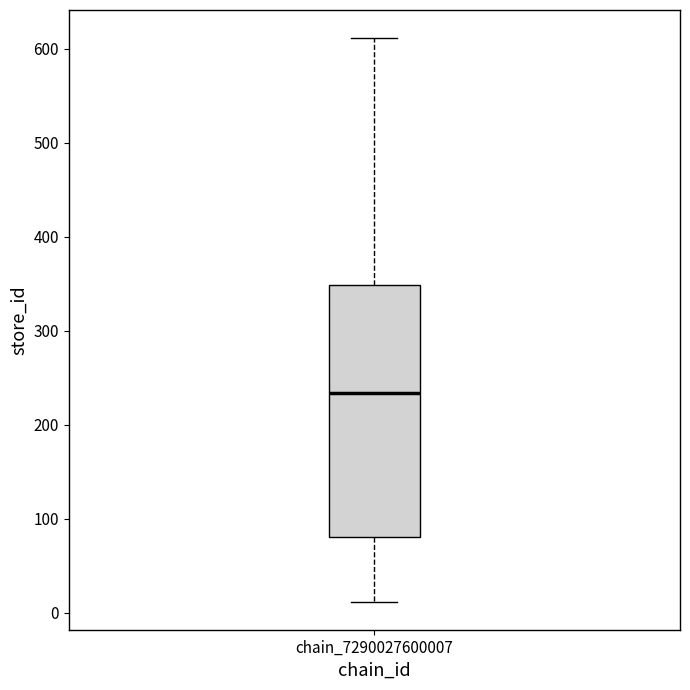

Transcribe this box plot: give where the median line is, the range the box spans, and where the two whiskers end, as read against the y-axis. The values are not printed on the chart, so give them approximately, as read against the axis.

median 230, box 80 to 350, whiskers 10 to 610